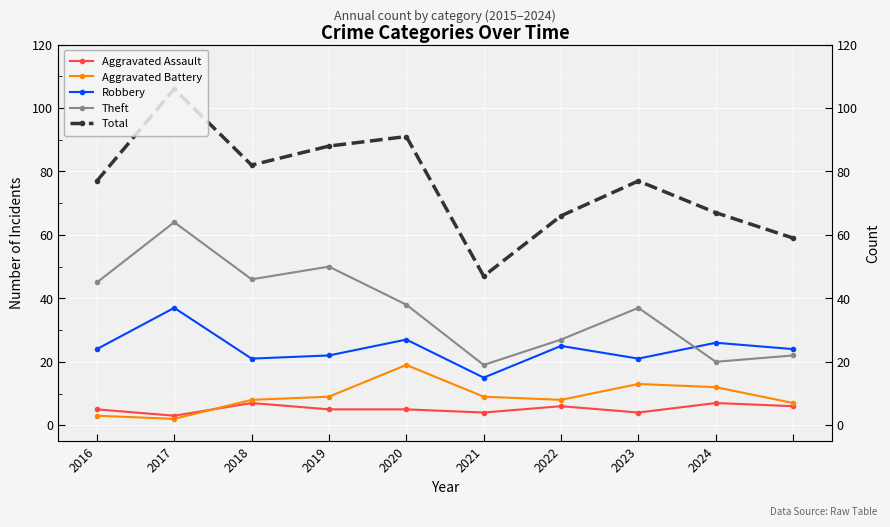

Which series has the largest range (max minus min)?

Total